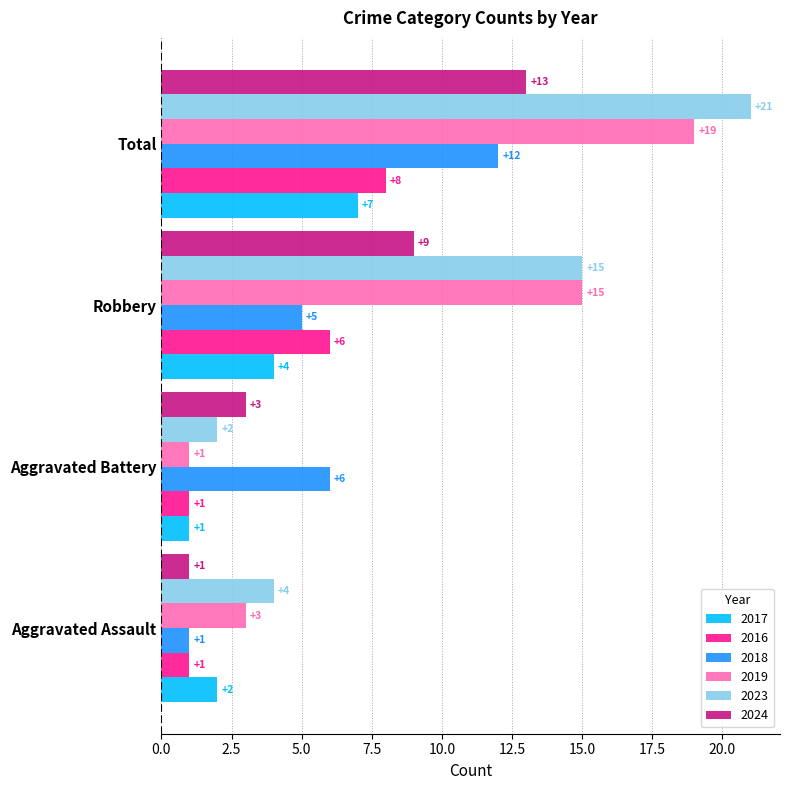

Is the value of 2024 at Aggravated Assault greater than the value of 2023 at Robbery?

No